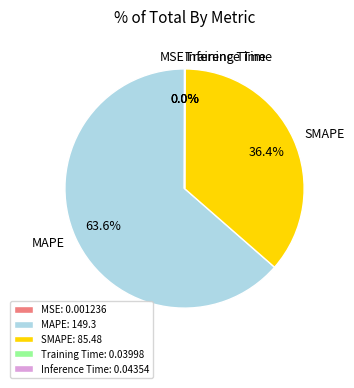

Is there any slice that represents more than half of the pie?

Yes